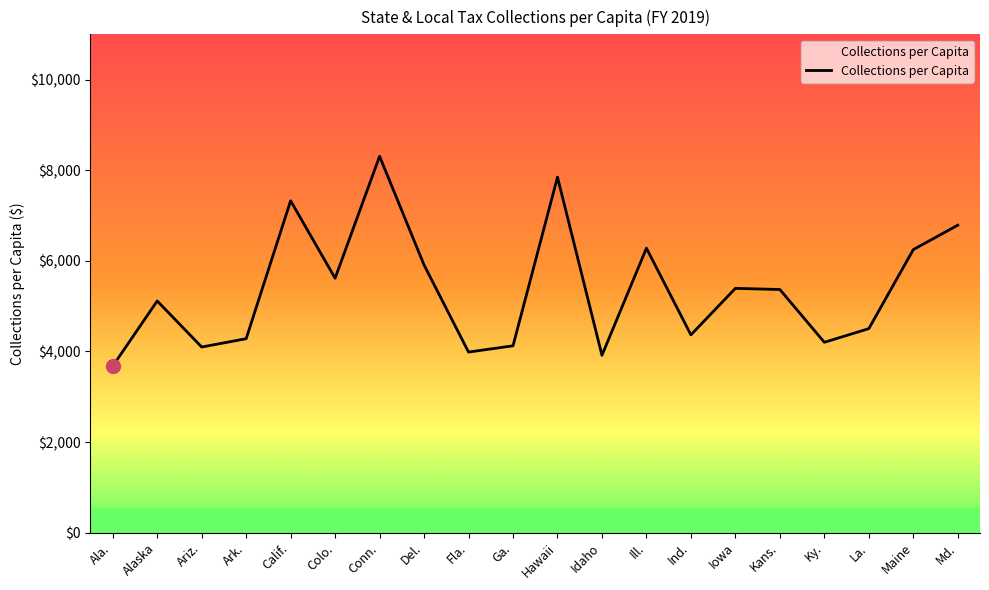

The value at Ariz. is 1412.8. True or false?

False